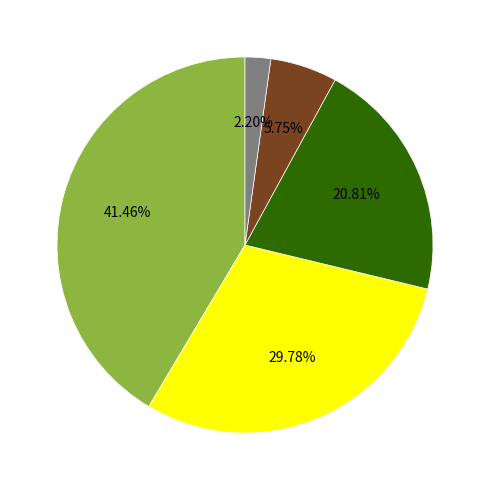

Is there a majority slice in this chart?

No